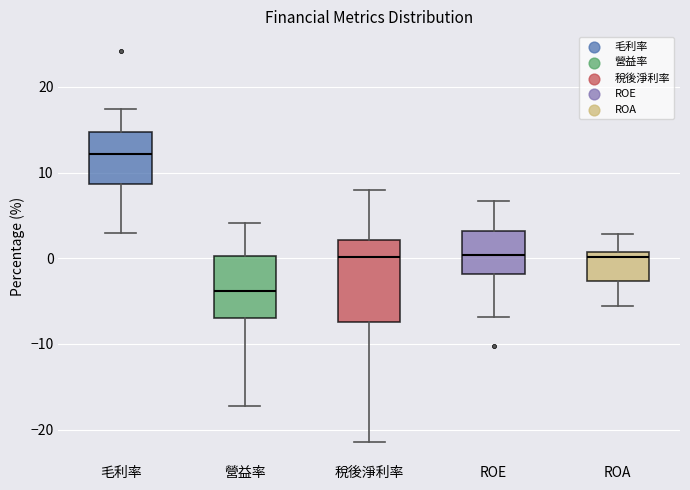

Comparing the boxes themselves (not the whiskers), which one is the tallest?

稅後淨利率